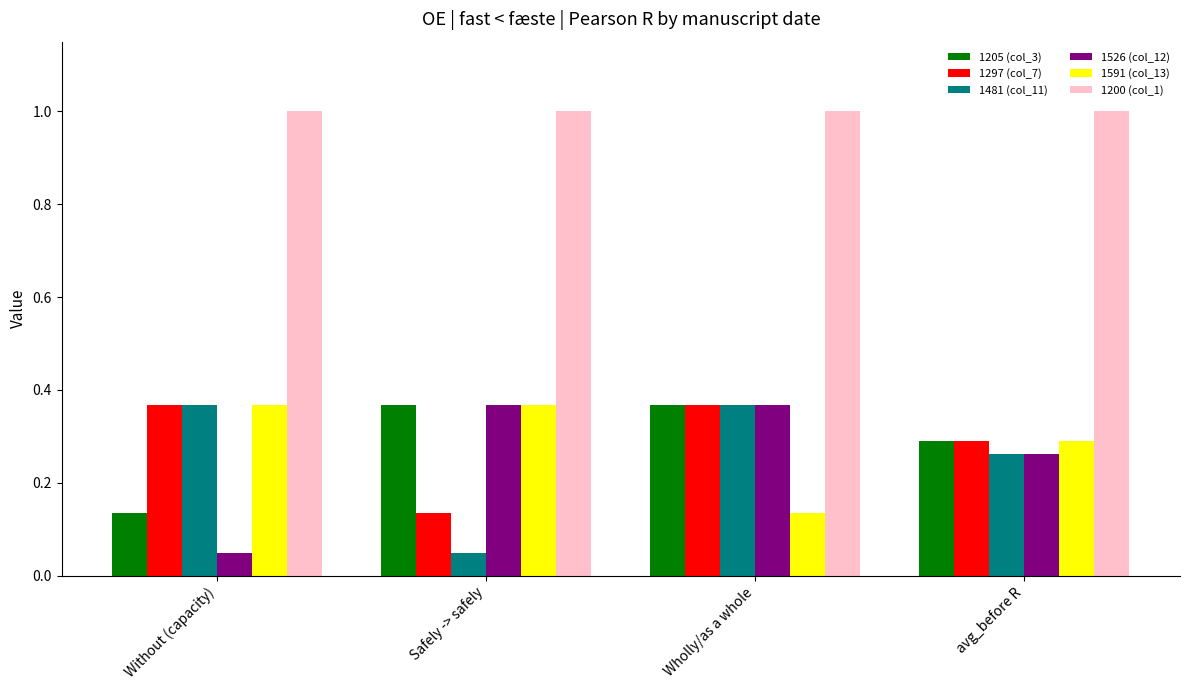

The 1481 (col_11) series shows 0.1 at avg_before R. True or false?

False